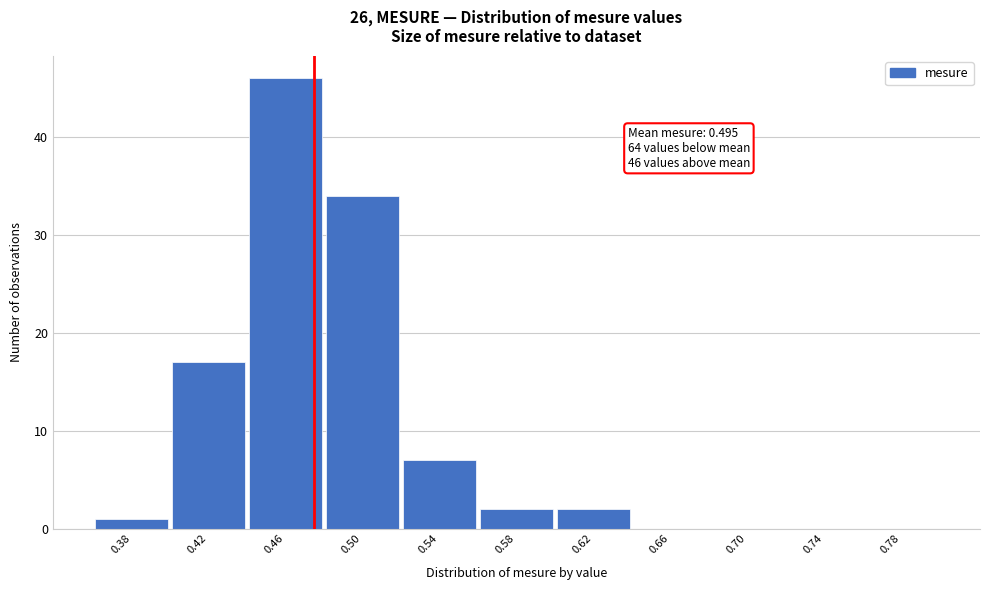

Reading right to left, transcribe all the data shown in this chart.

0.78=0	0.74=0	0.70=0	0.66=0	0.62=2	0.58=2	0.54=7	0.50=34	0.46=46	0.42=17	0.38=1